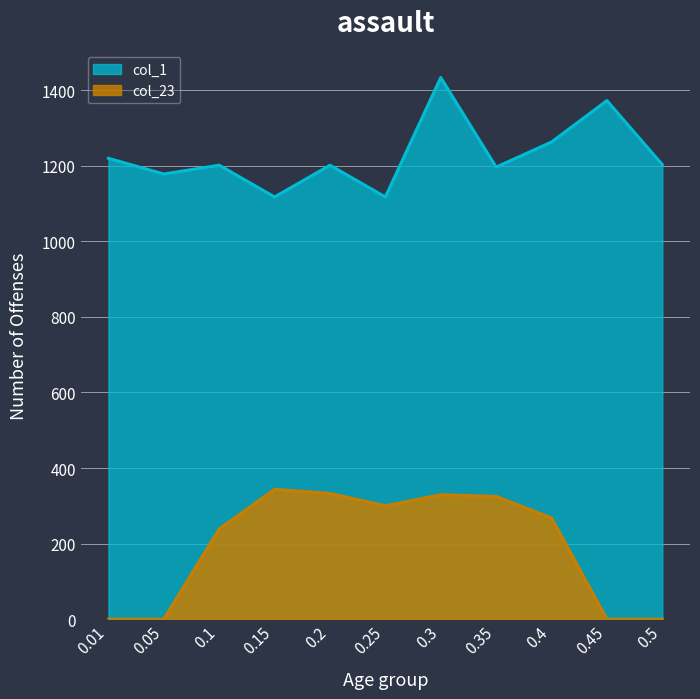

Which label corresponds to the smallest value in the chart?

0.01